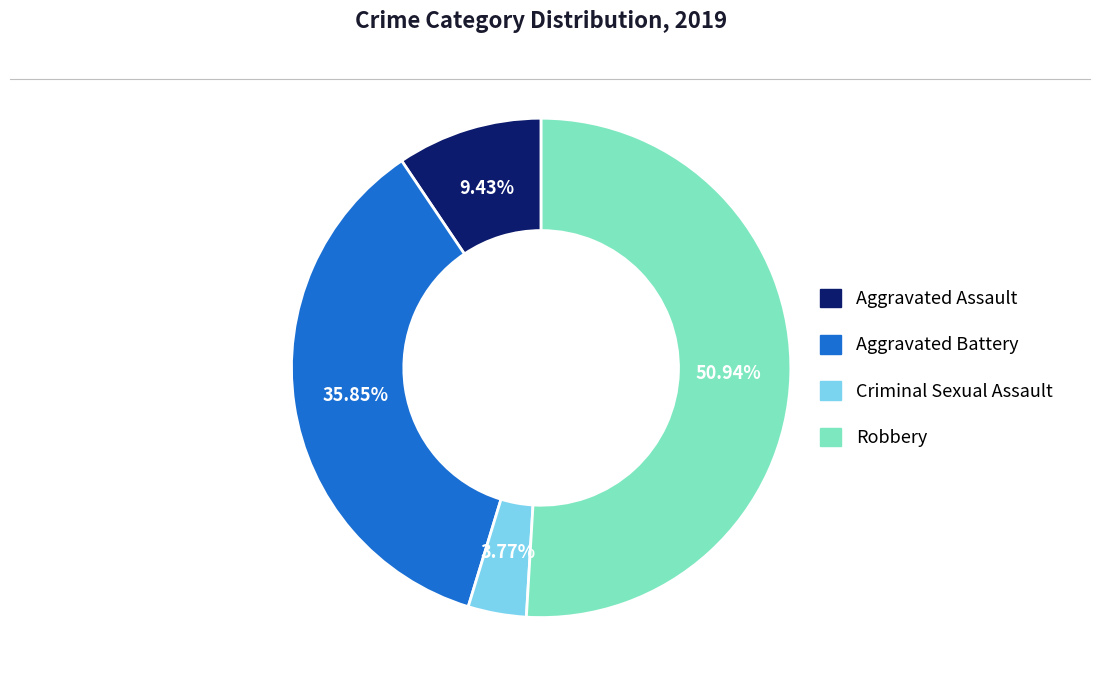

To the nearest percent, what is the difference between the Aggravated Assault and Criminal Sexual Assault slice percentages?

6%